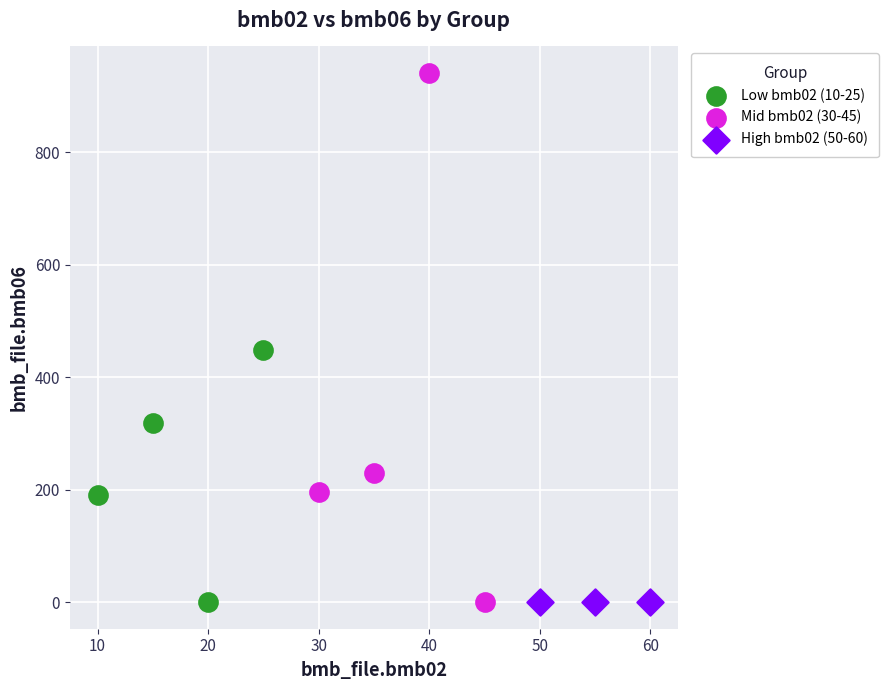

Which series has the widest spread of Y values?

Mid bmb02 (30-45)